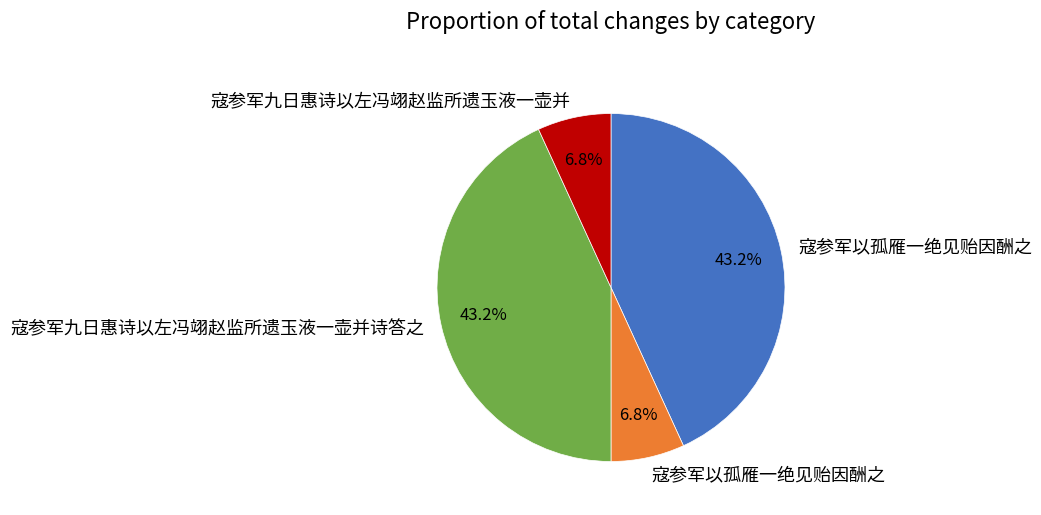

How many segments does this pie chart have?

4